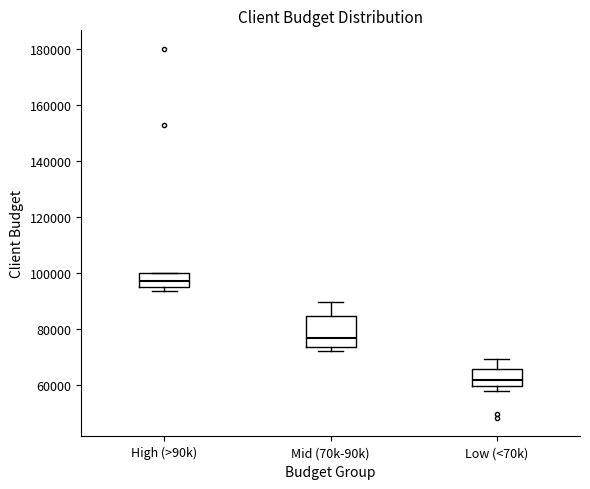

Which box is the tallest, from its lower edge to its upper edge?

Mid (70k-90k)